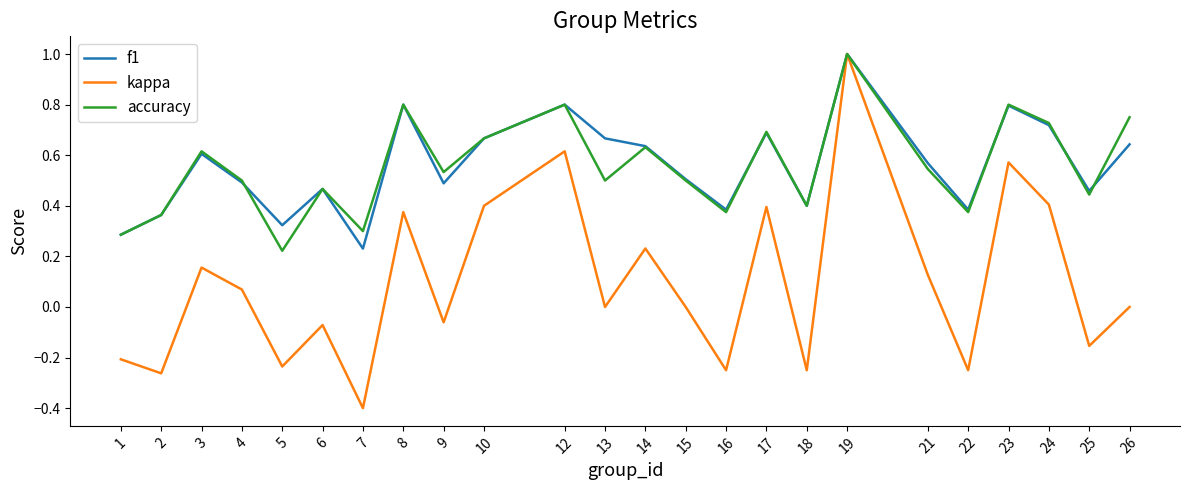

At which category is the sum across all series the highest?

19